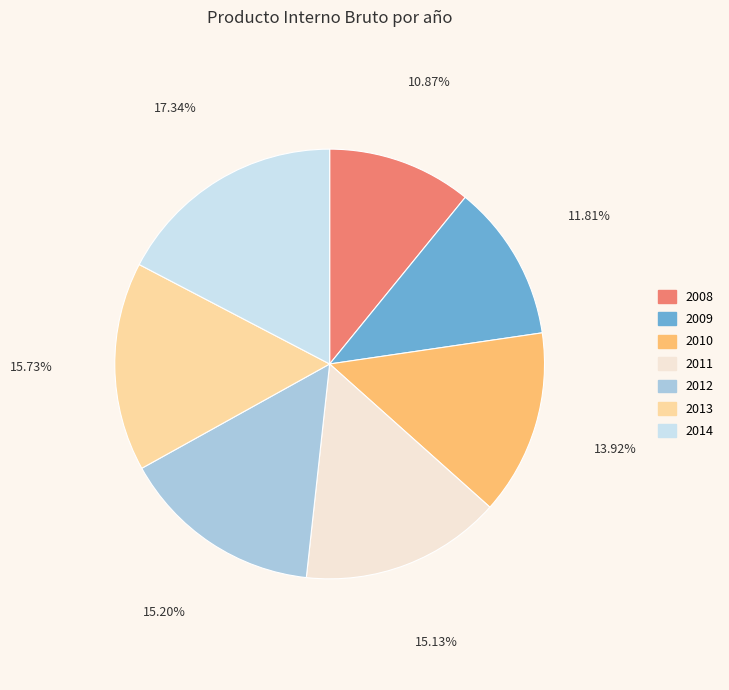

Is the sum of 2014 and 2012 greater than half?

No